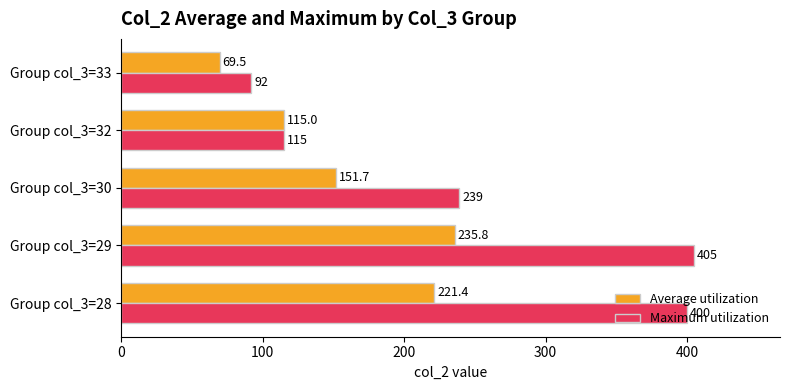

Is it true that Average utilization equals 151.7 at Group col_3=30?

True